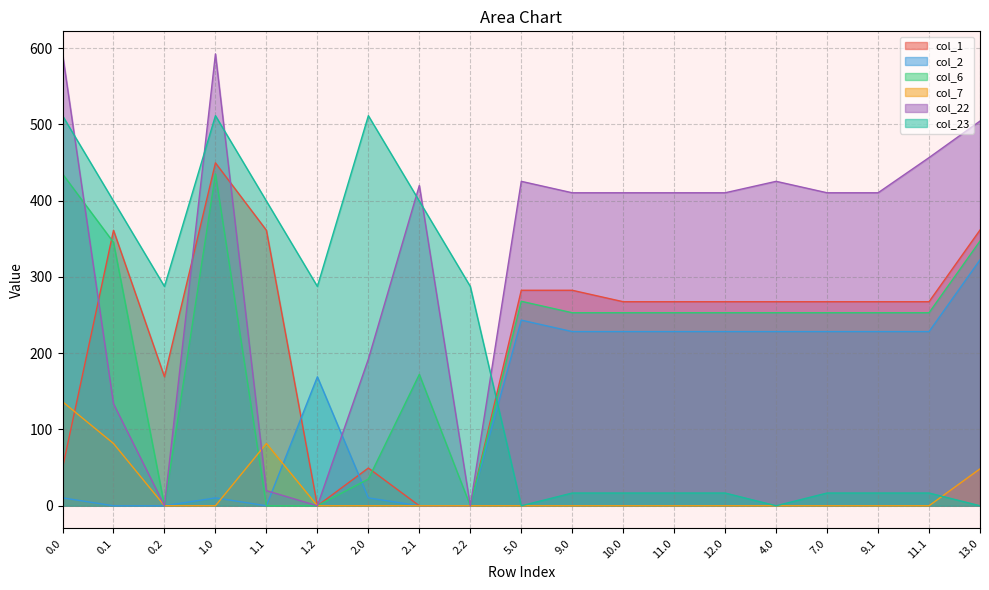

What is the difference between the second highest and second lowest values in the col_2 series?

243.3